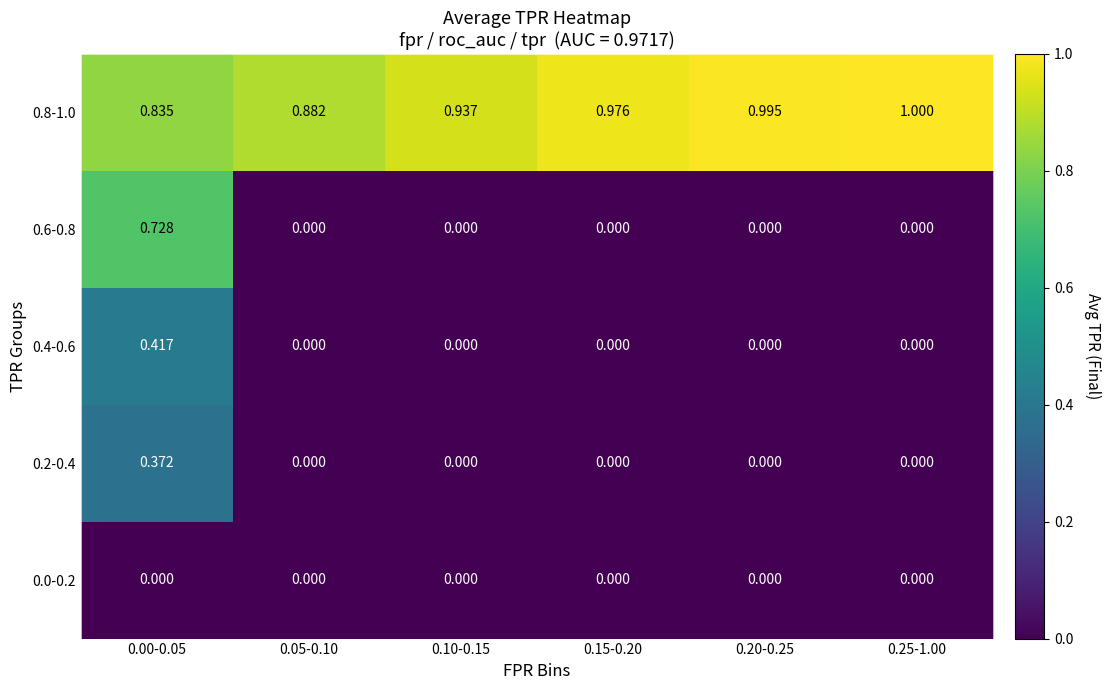

Which series has the largest total across all categories?

0.8-1.0